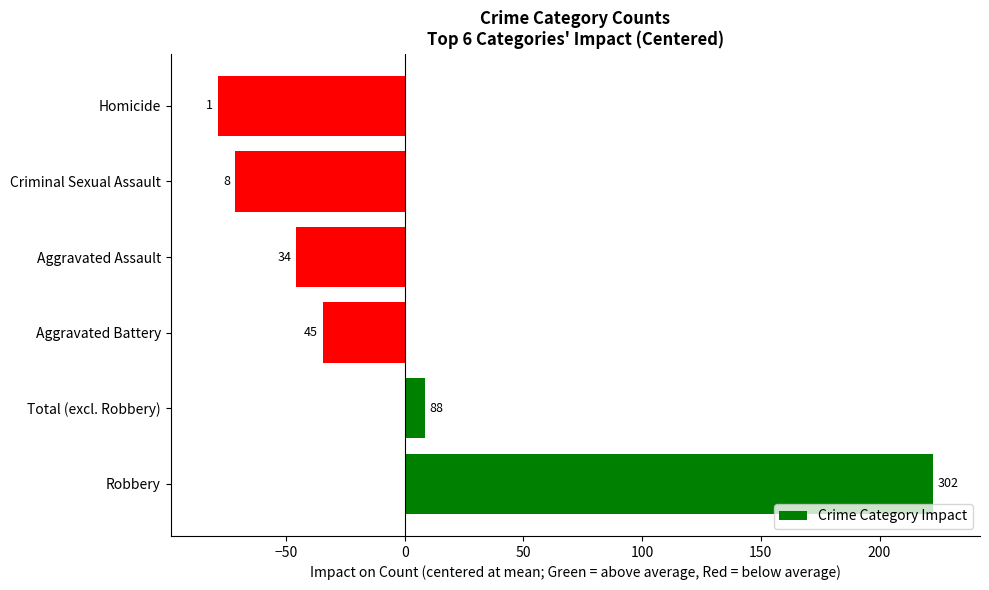

Are the bars horizontal?

Yes